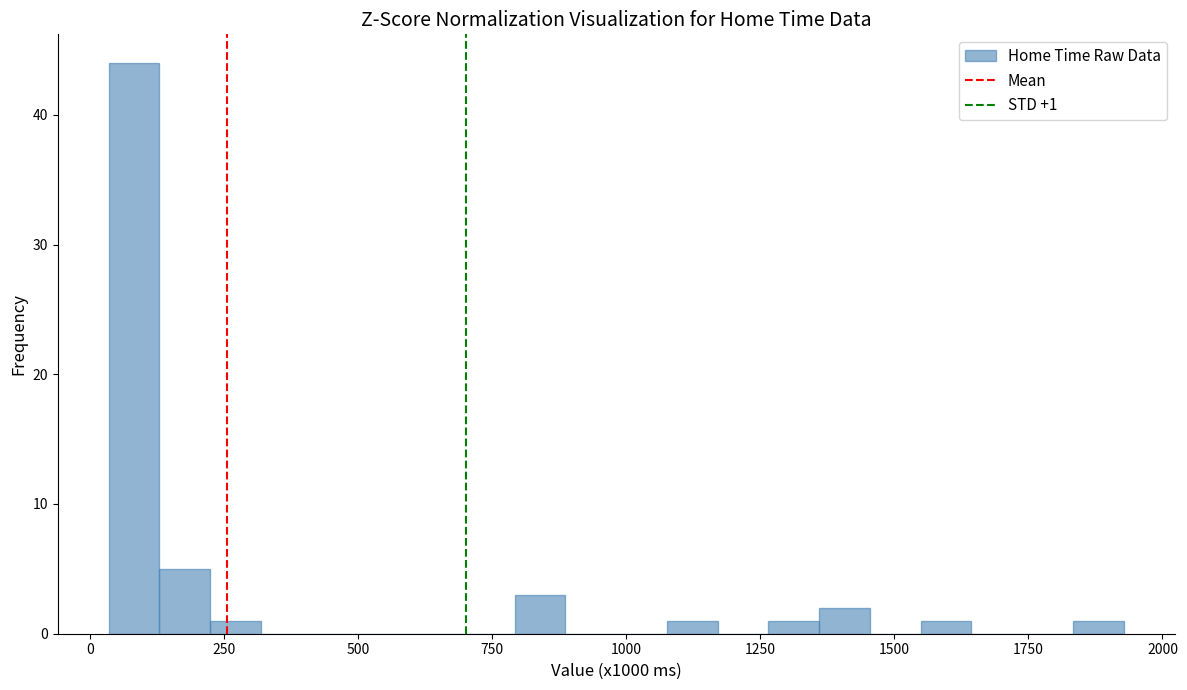

Around what value on the x-axis is the tallest bar? Give the approximate position of its centre, as read against the axis.

100